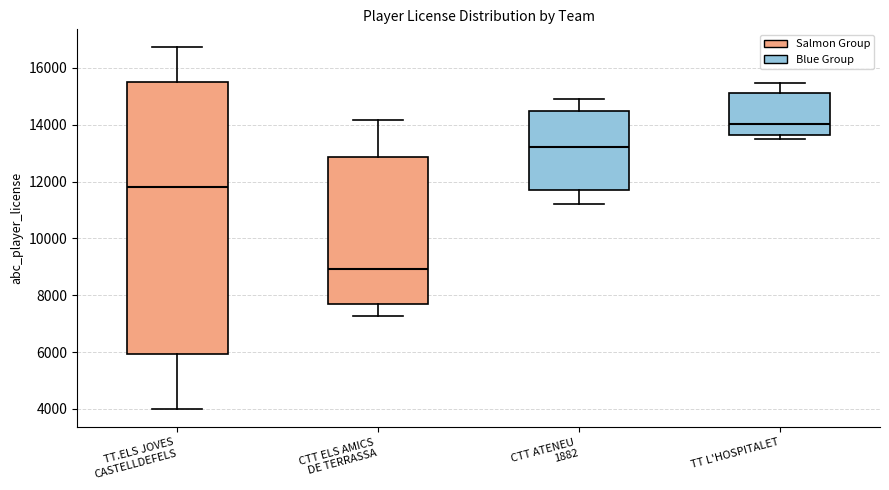

Where does the upper whisker of the box for CTT ATENEU 1882 end on the y-axis? The values are not printed on the chart, so give them approximately, as read against the axis.

15000